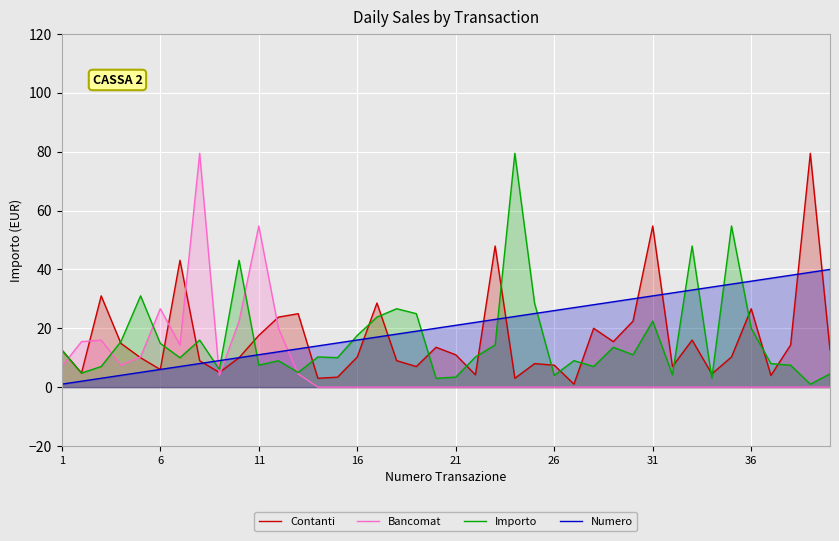

What is the maximum value shown in the chart?

79.5